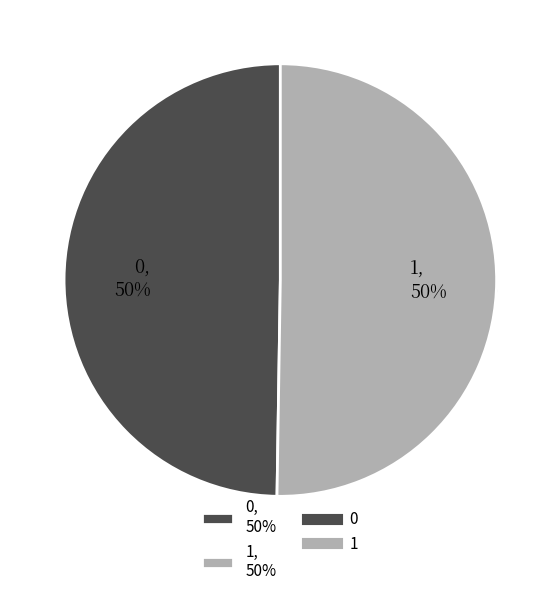

Count the number of slices in the pie.

2